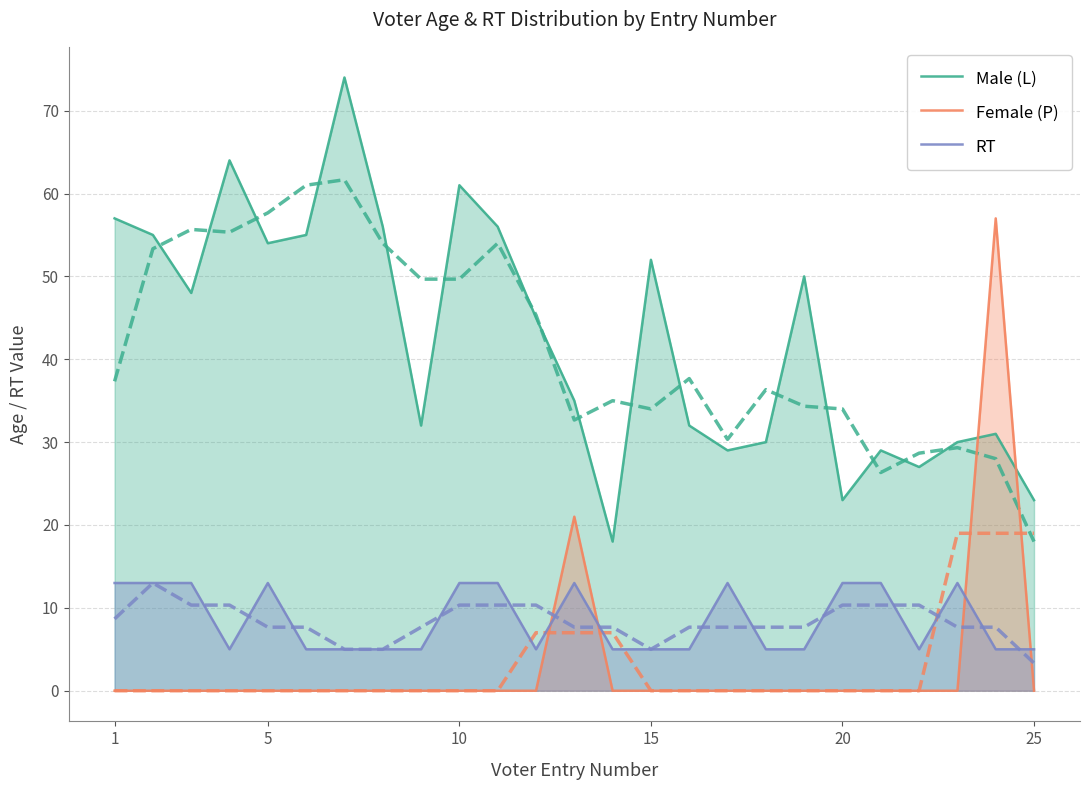

How many times do RT and Female (P) cross each other?

4